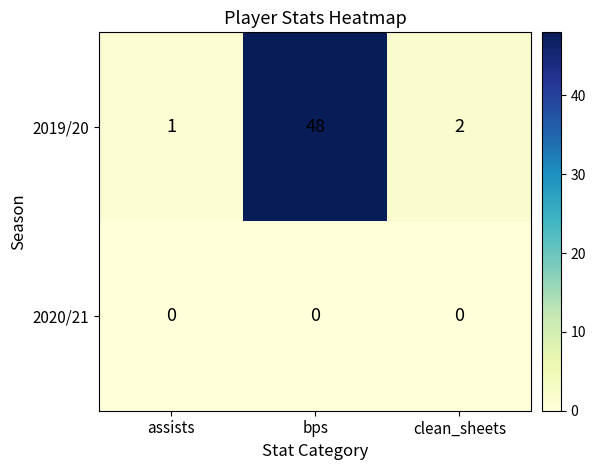

At assists, list the series in order from largest to smallest.

2019/20, 2020/21